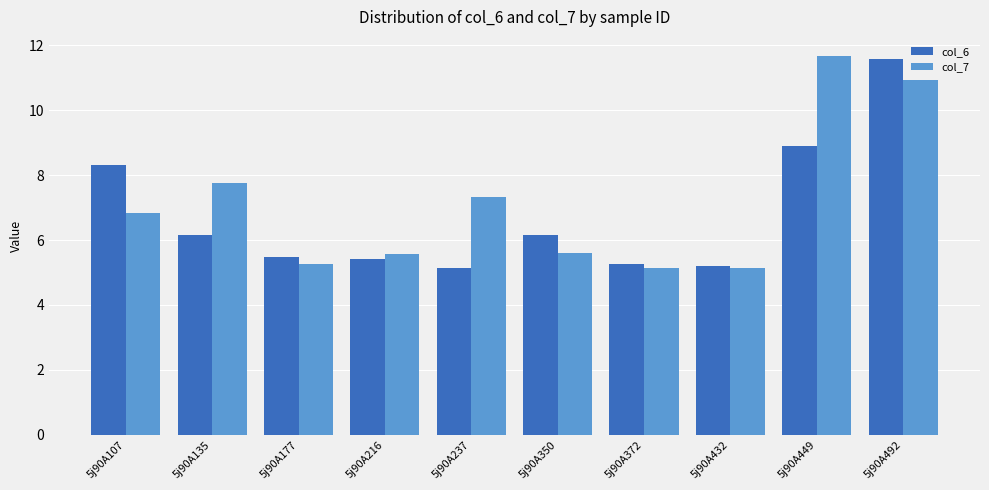

What is the spread (max minus min) of values at 5j90A237?

2.2